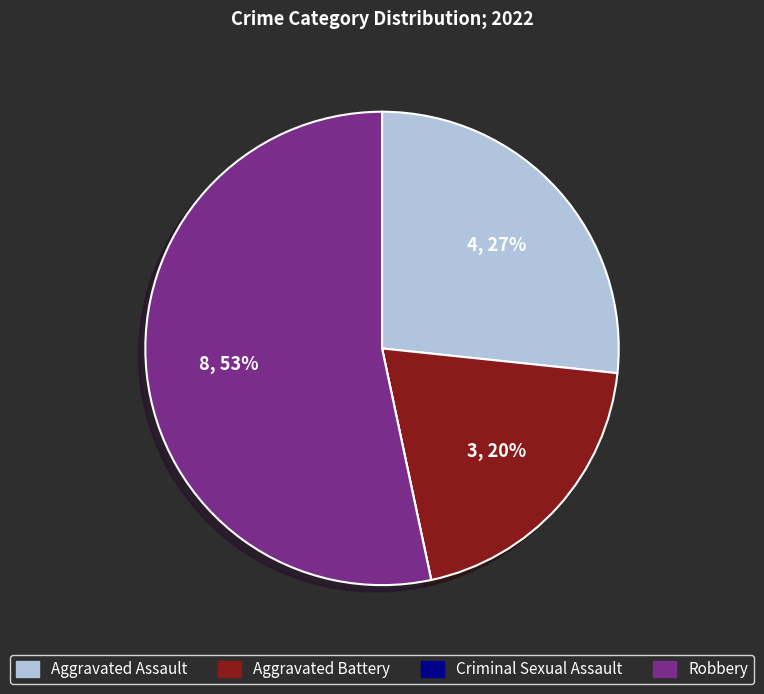

What is the majority slice?

Robbery